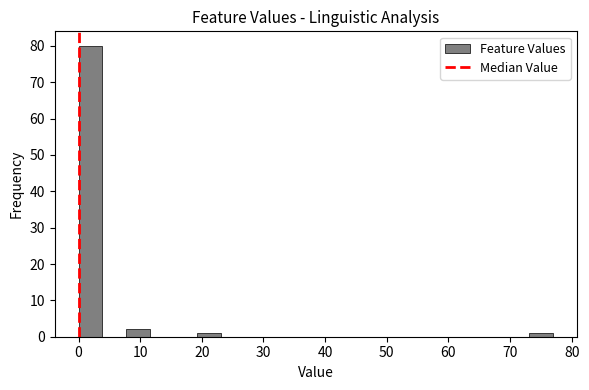

Around what value on the x-axis is the tallest bar? Give the approximate position of its centre, as read against the axis.

2